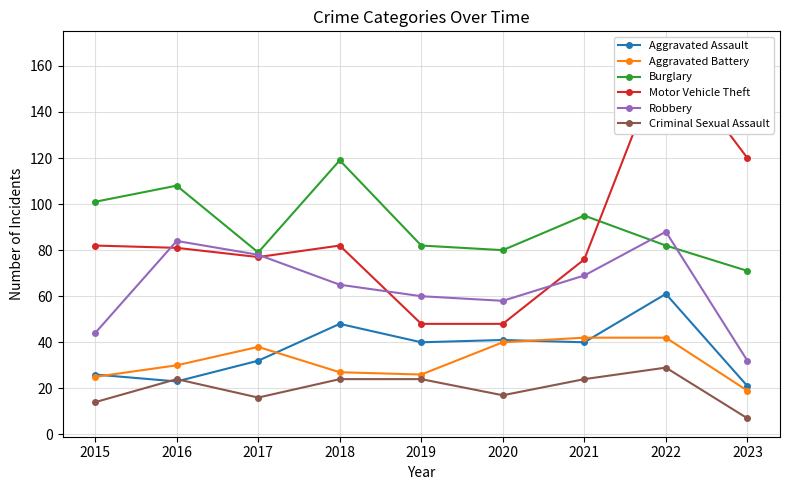

What is the maximum value for Robbery?

88